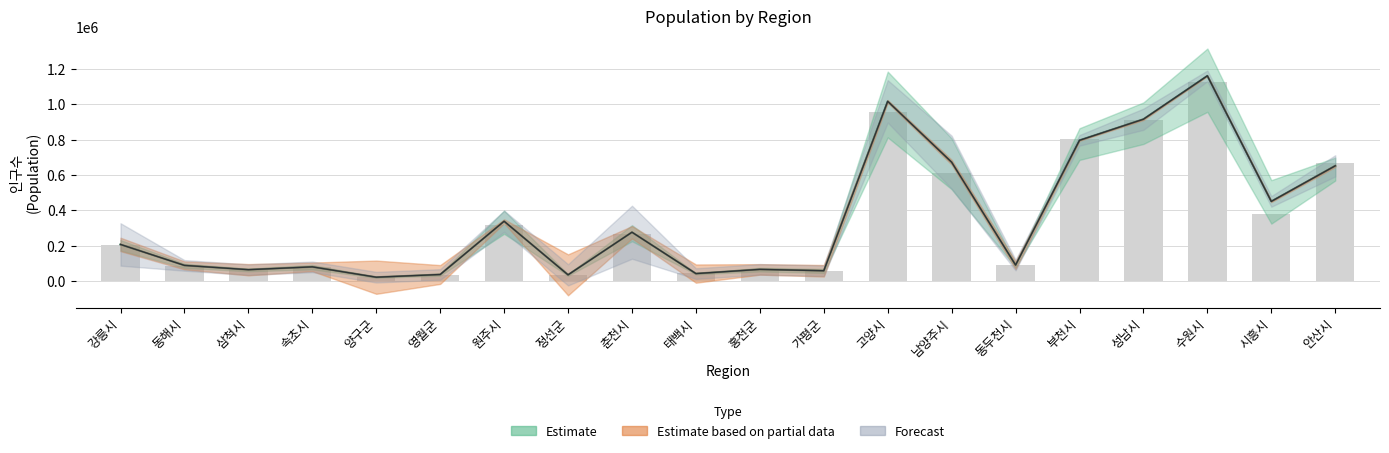

What is the label of the 4th bar from the right?

성남시